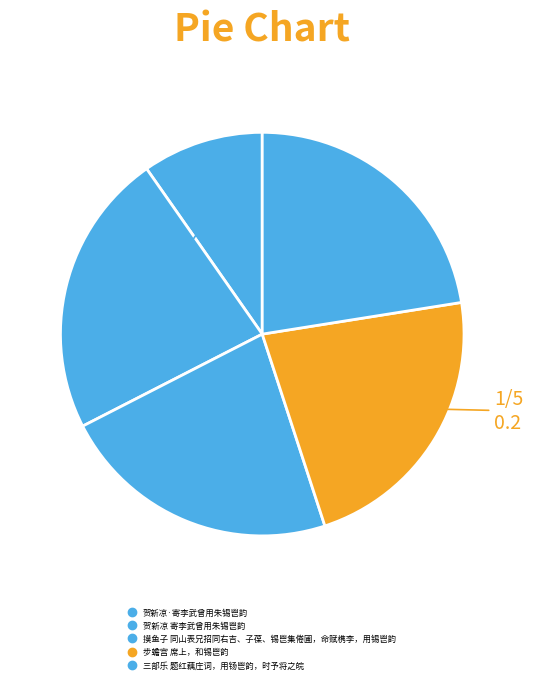

Combined, what portion of the pie is 摸鱼子 同山表兄招同右吉、子葆、锡鬯集倦圃，命赋槜李，用锡鬯韵 and 贺新凉 寄李武曾用朱锡鬯韵?

45.3%